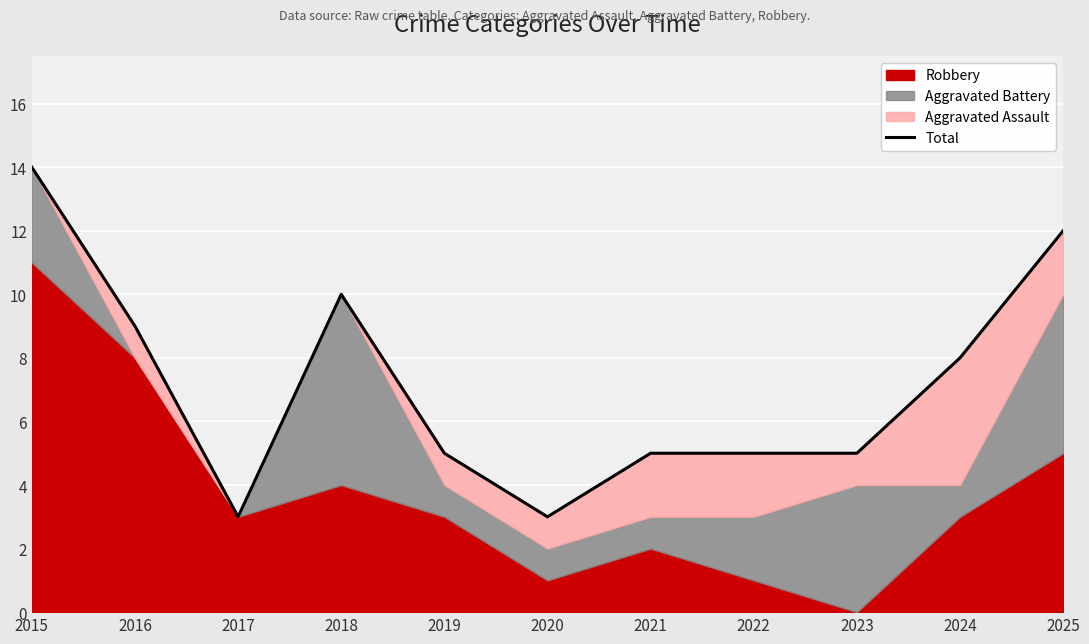

What is the ratio of the value at 2022 to the value at 2025?

0.4